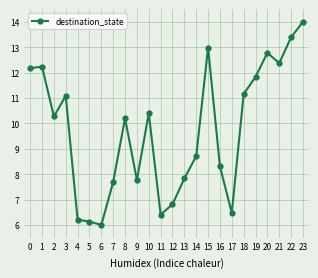

What is the value of the 16th point from the left?

13.0